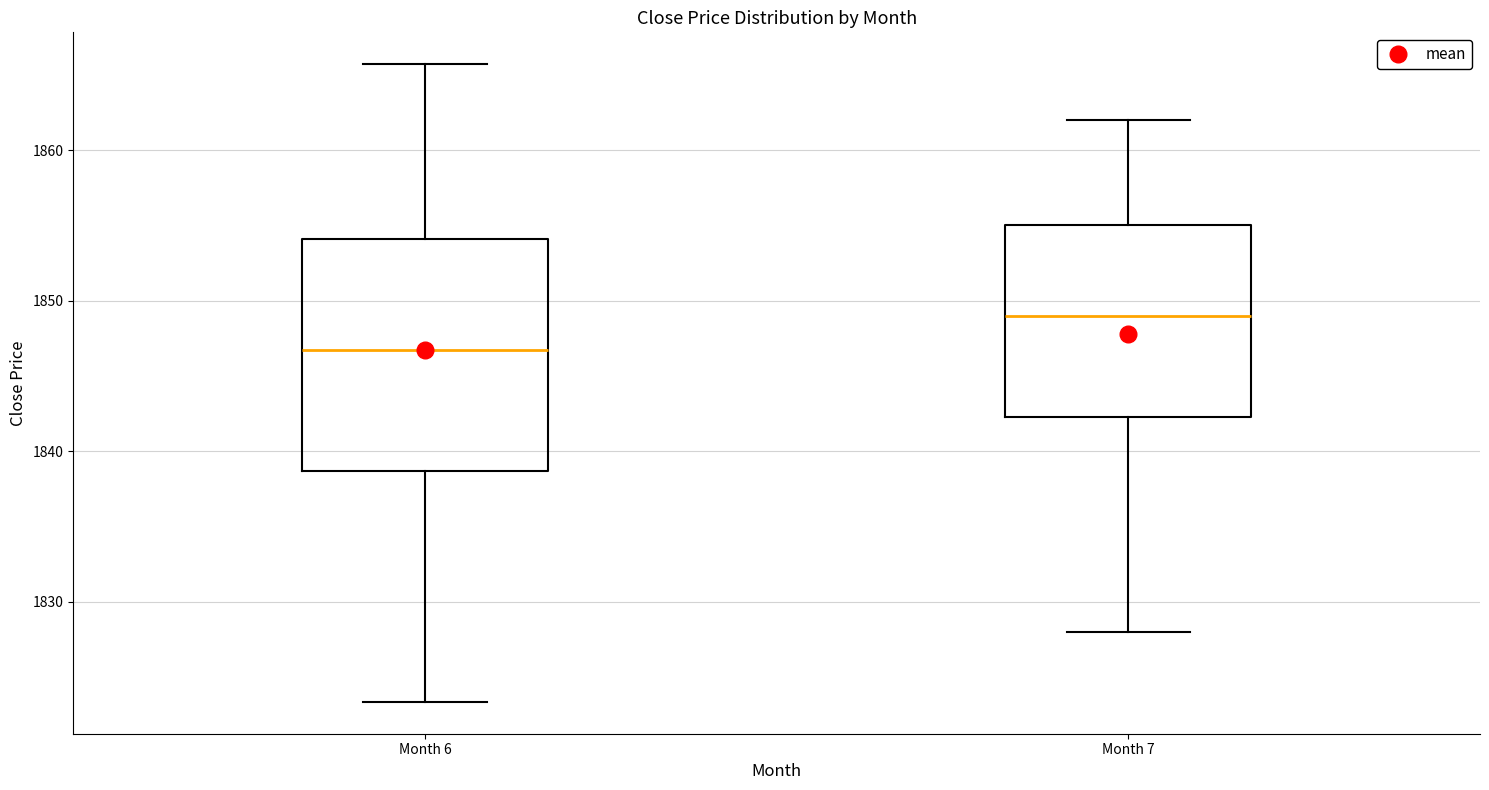

Comparing the boxes themselves (not the whiskers), which one is the tallest?

Month 6